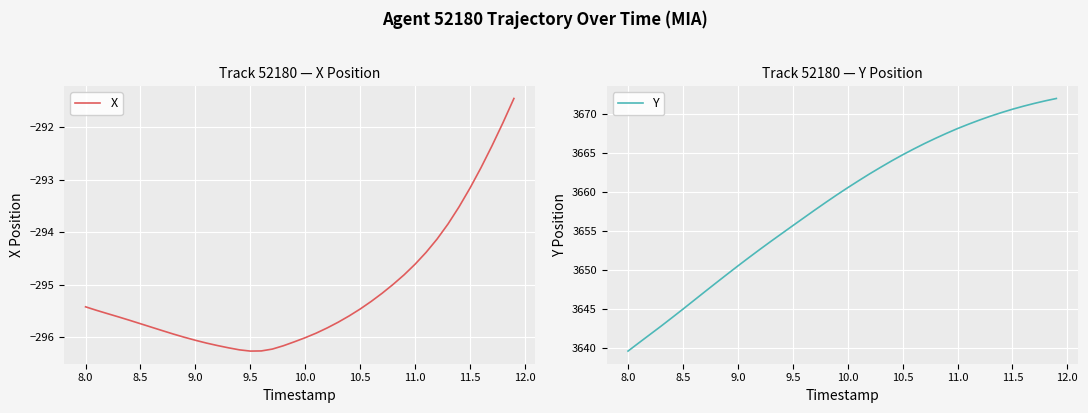

What are all the series names shown in the legend?

X, Y